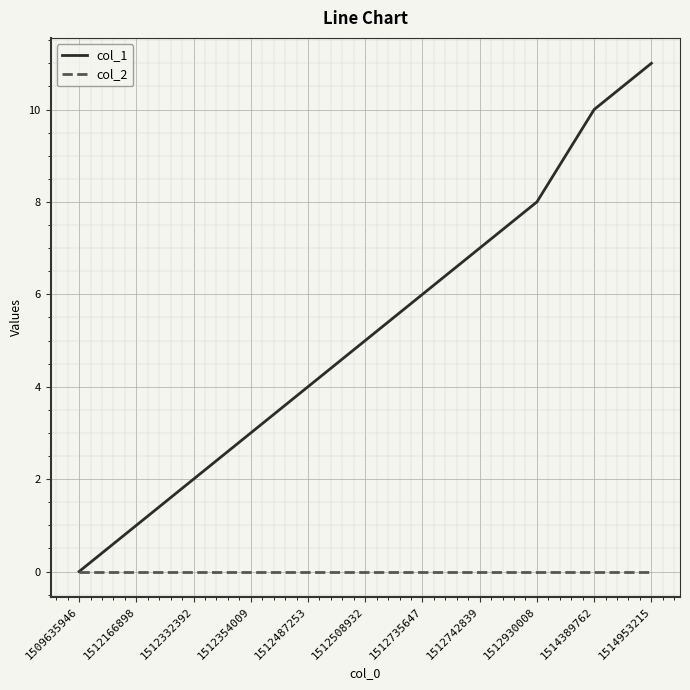

What are all the series names shown in the legend?

col_1, col_2